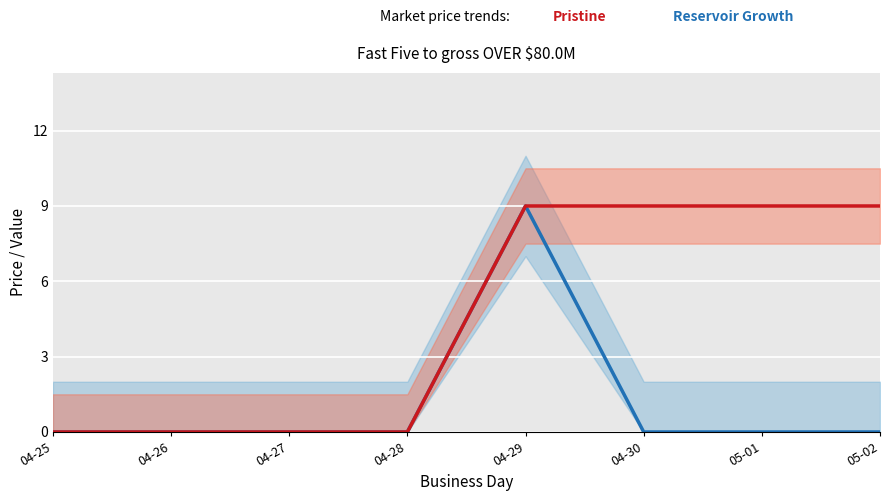

Which has a higher value, 04-30 or 05-01?

04-30